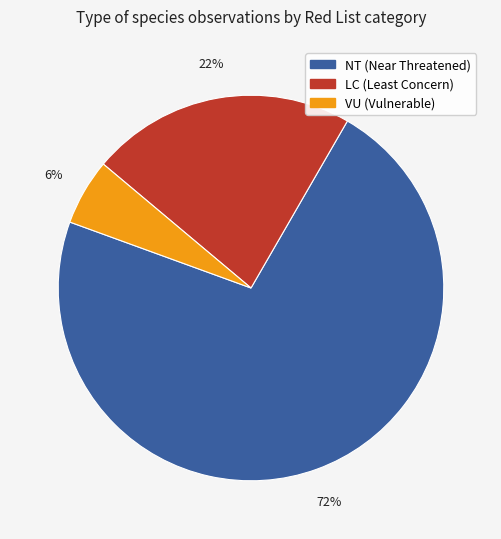

Does any single category account for the majority?

Yes